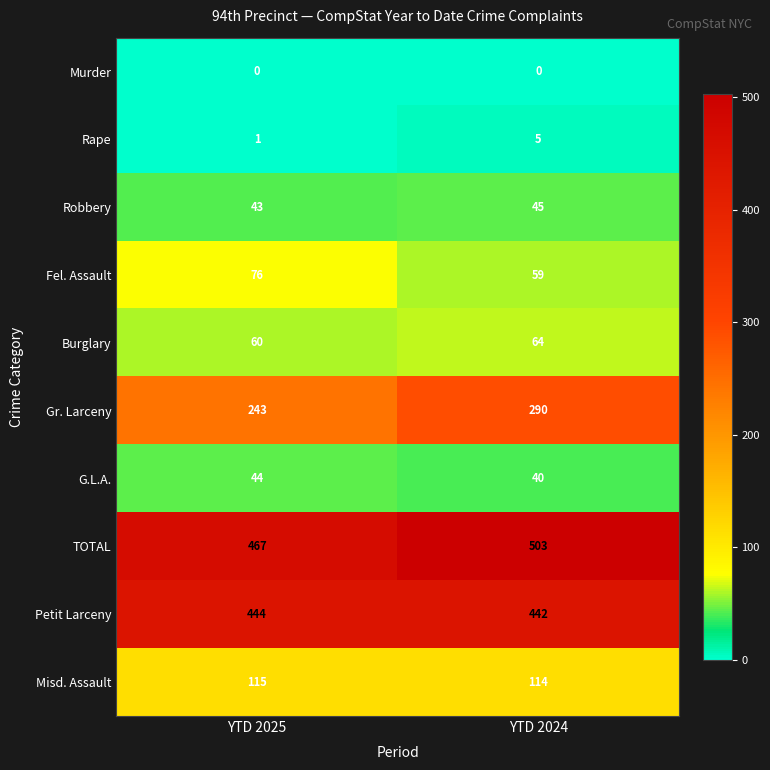

What is the sum of the TOTAL values at YTD 2025 and YTD 2024?

970